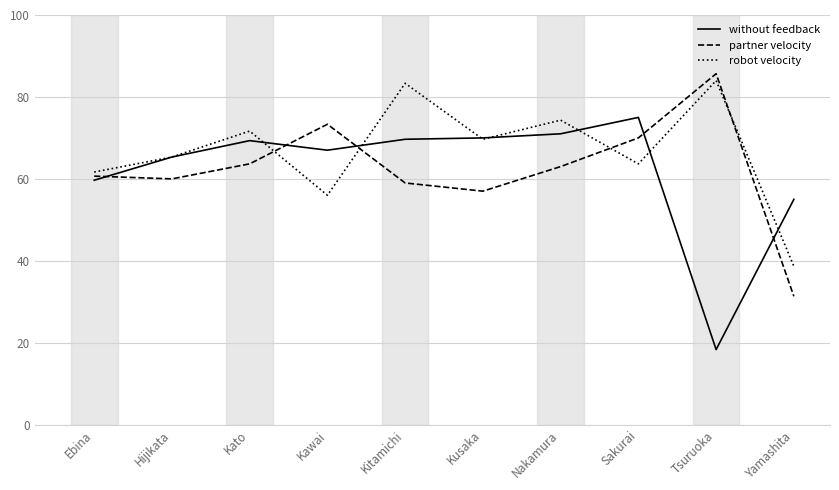

What is the difference between the maximum and minimum values in the robot velocity series?

45.3